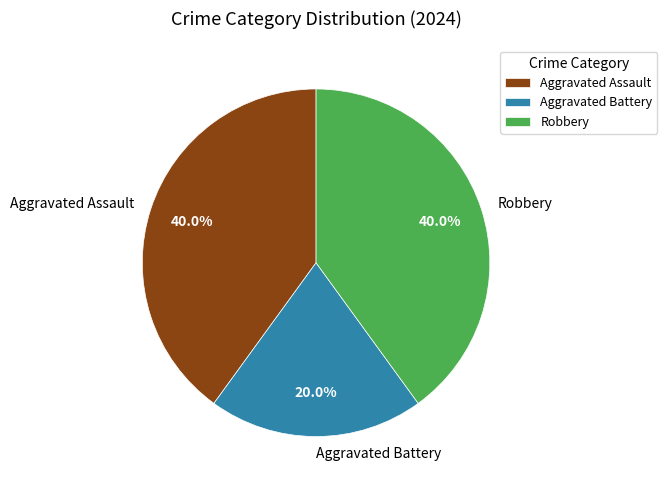

What is the total percentage of Aggravated Assault and Robbery?

80.0%